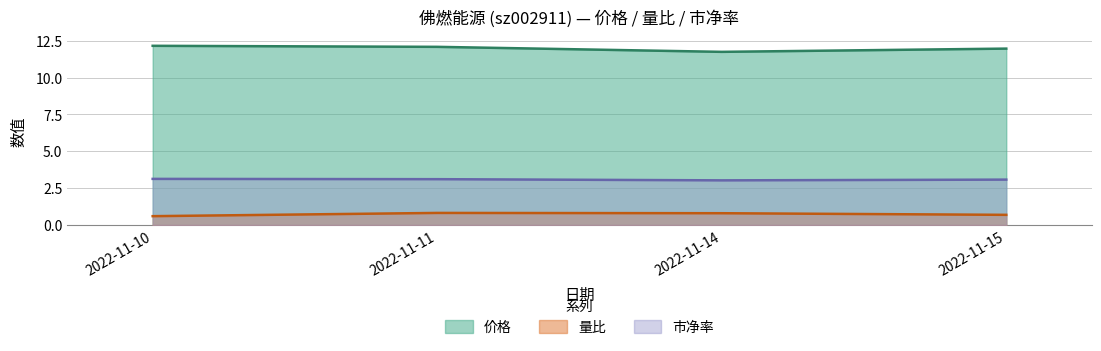

Reading left to right, transcribe all the data shown in this chart.

价格: 2022-11-10=12.2	2022-11-11=12.1	2022-11-14=11.8	2022-11-15=12.0
量比: 2022-11-10=0.6	2022-11-11=0.8	2022-11-14=0.8	2022-11-15=0.7
市净率: 2022-11-10=3.1	2022-11-11=3.1	2022-11-14=3.0	2022-11-15=3.1